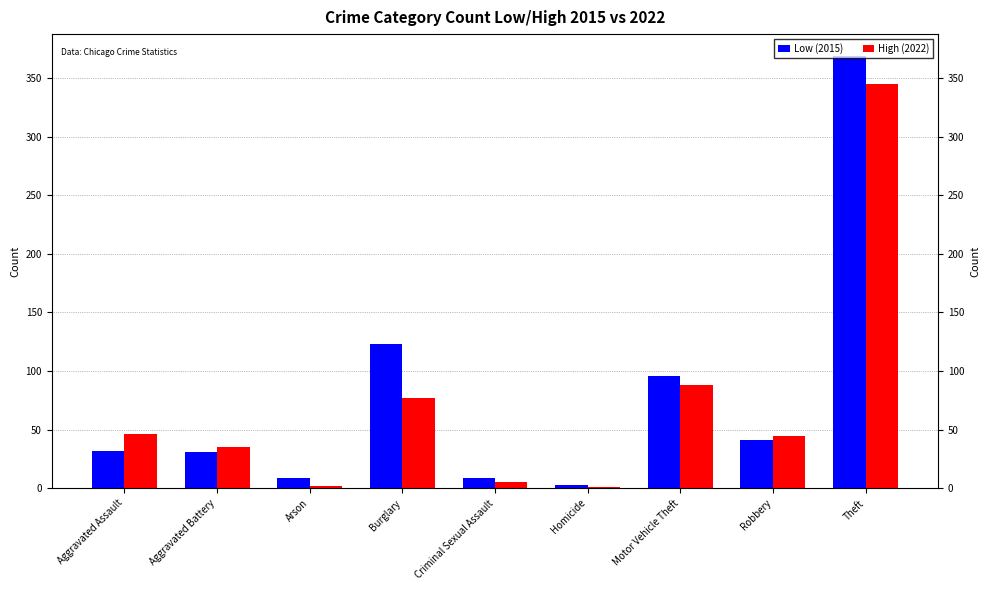

What is the label of the 8th bar from the left?

Robbery